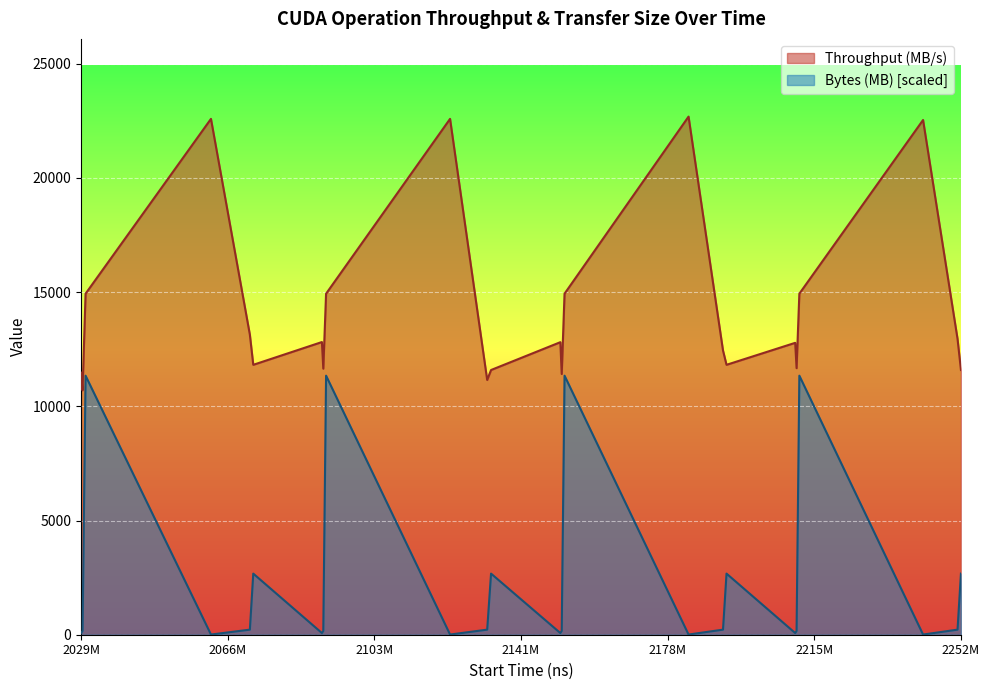

What value does the Throughput (MB/s) series have at 275?

12957.3